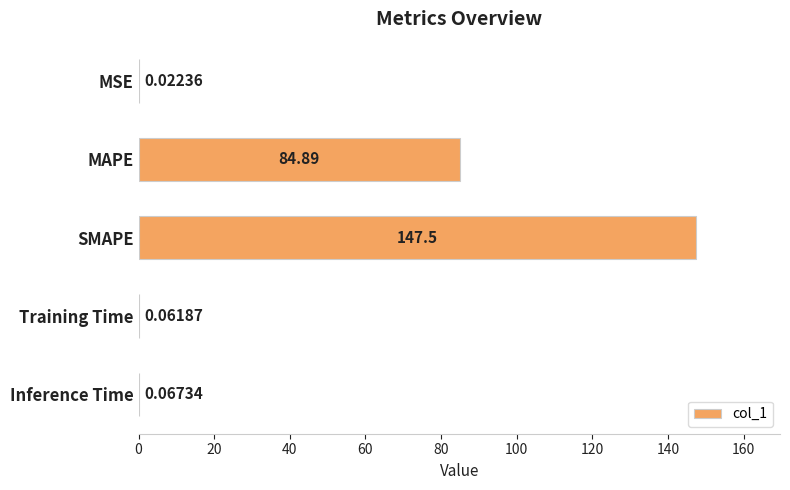

What is the sum of the values at MAPE and Training Time?

85.0